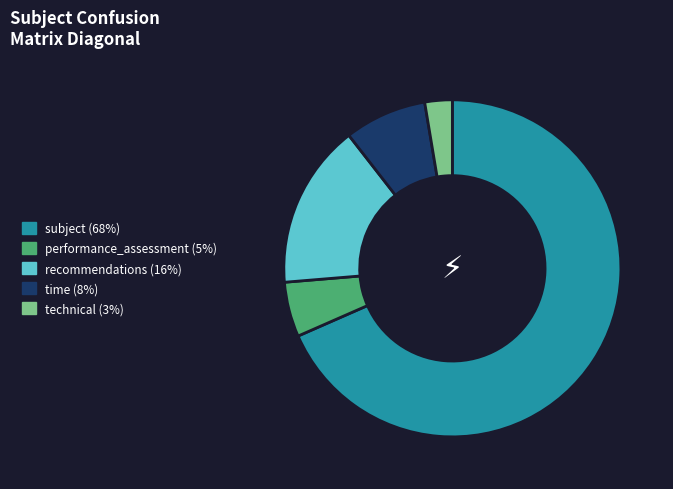

Is the sum of subject (68%) and performance_assessment (5%) greater than half?

Yes